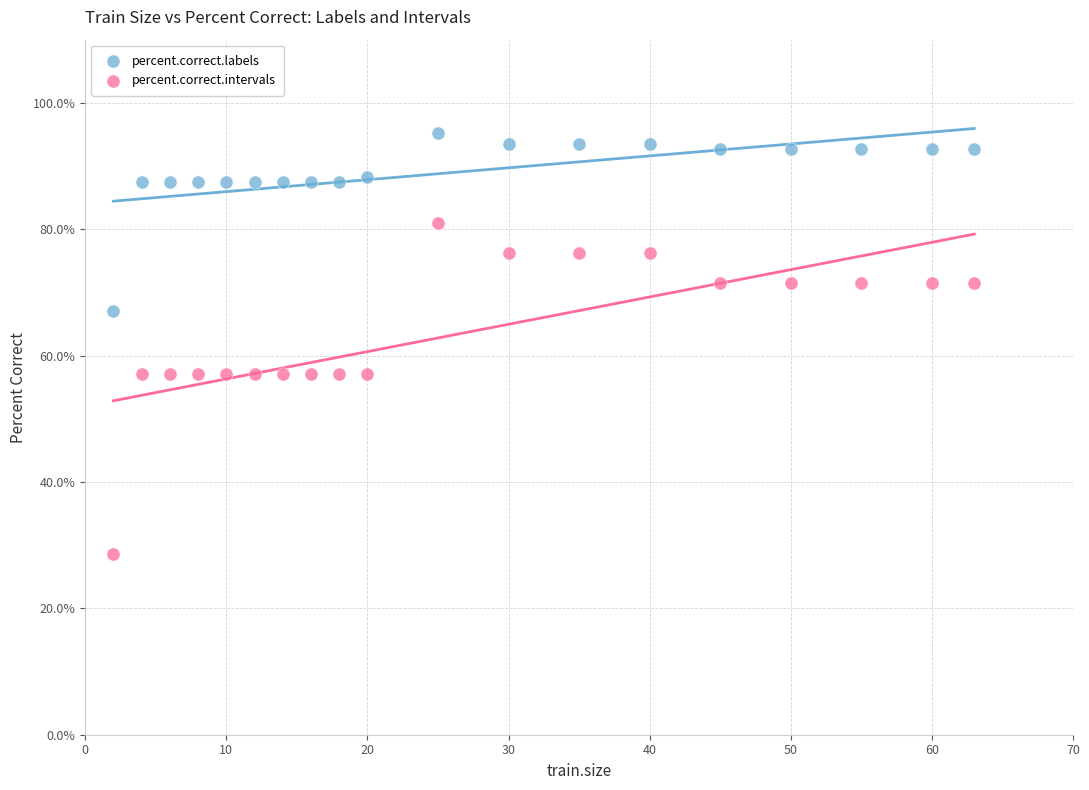

Which series has the largest Y range (max minus min)?

percent.correct.intervals